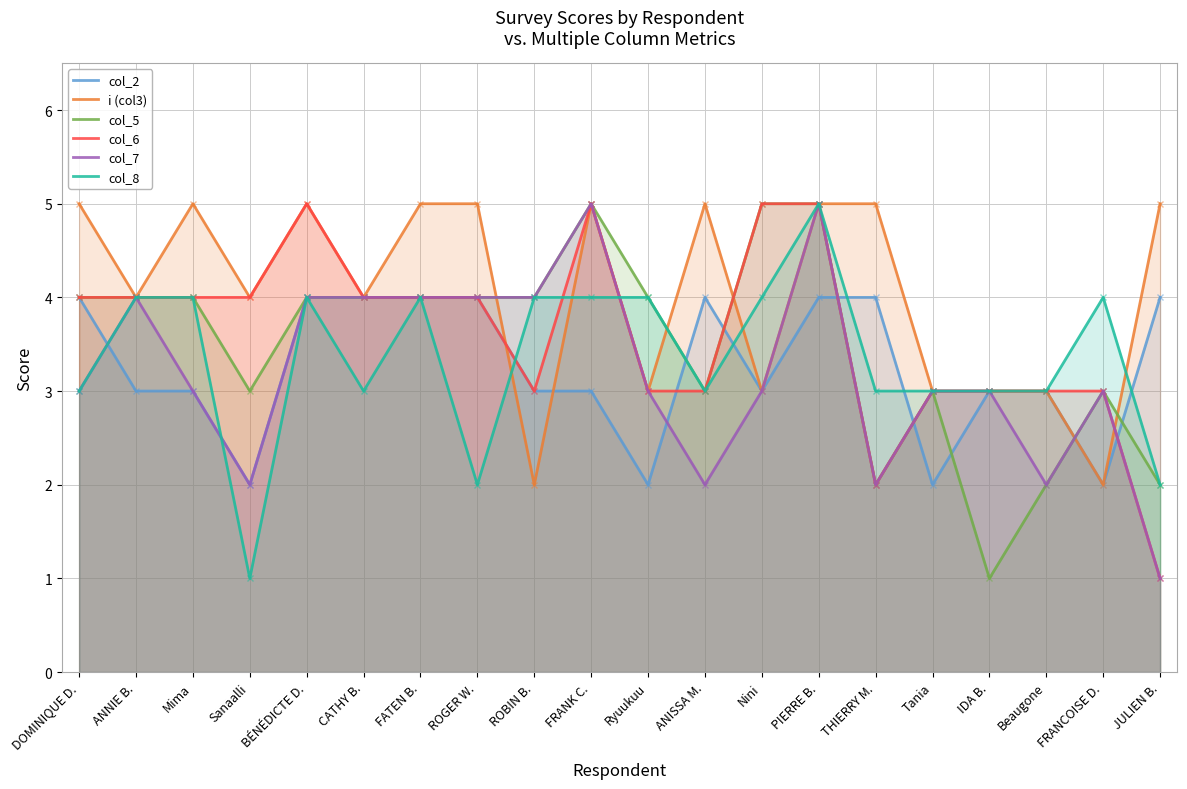

What is the label of the 6th point from the right?

THIERRY M.